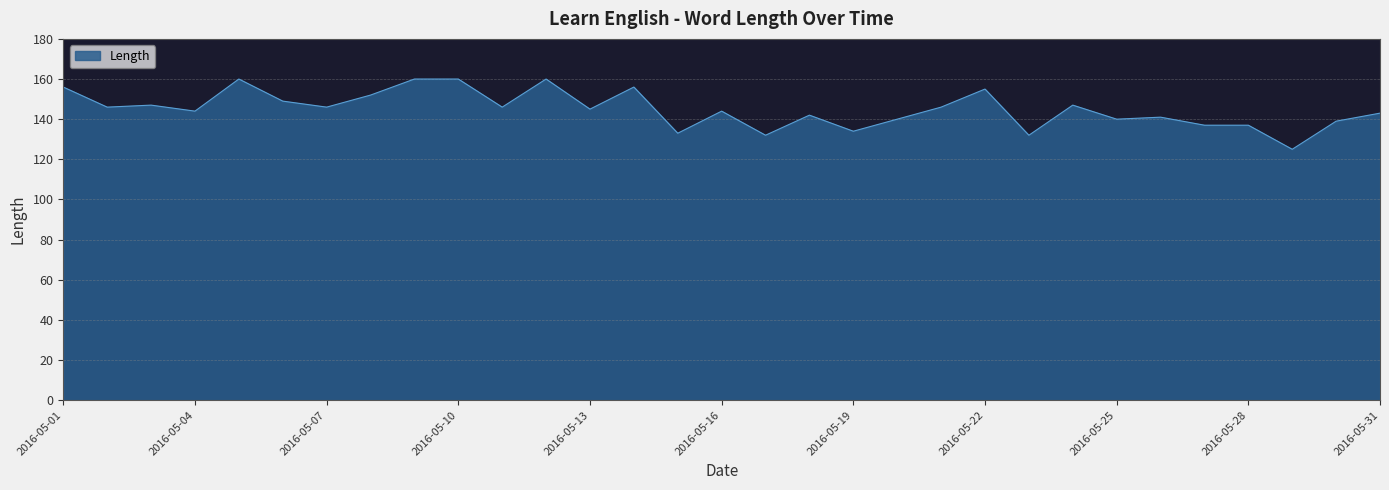

What is the maximum value shown in the chart?

160